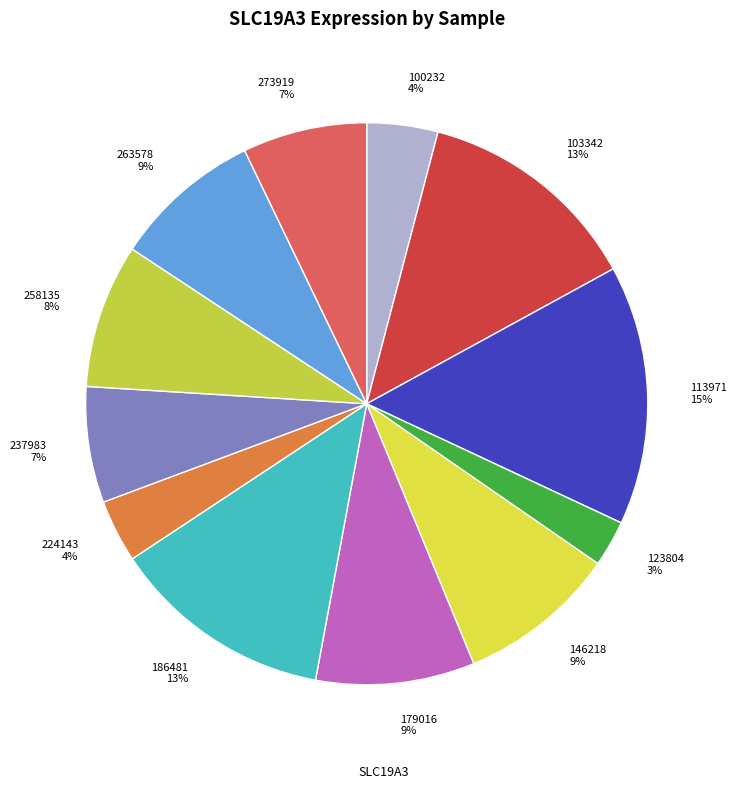

Approximately how many times larger is the value at 146218 compared to 113971?

0.6